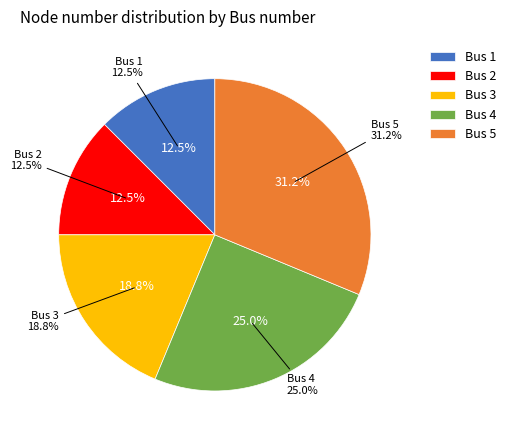

The Bus 2 slice represents 19% of the pie. True or false?

False